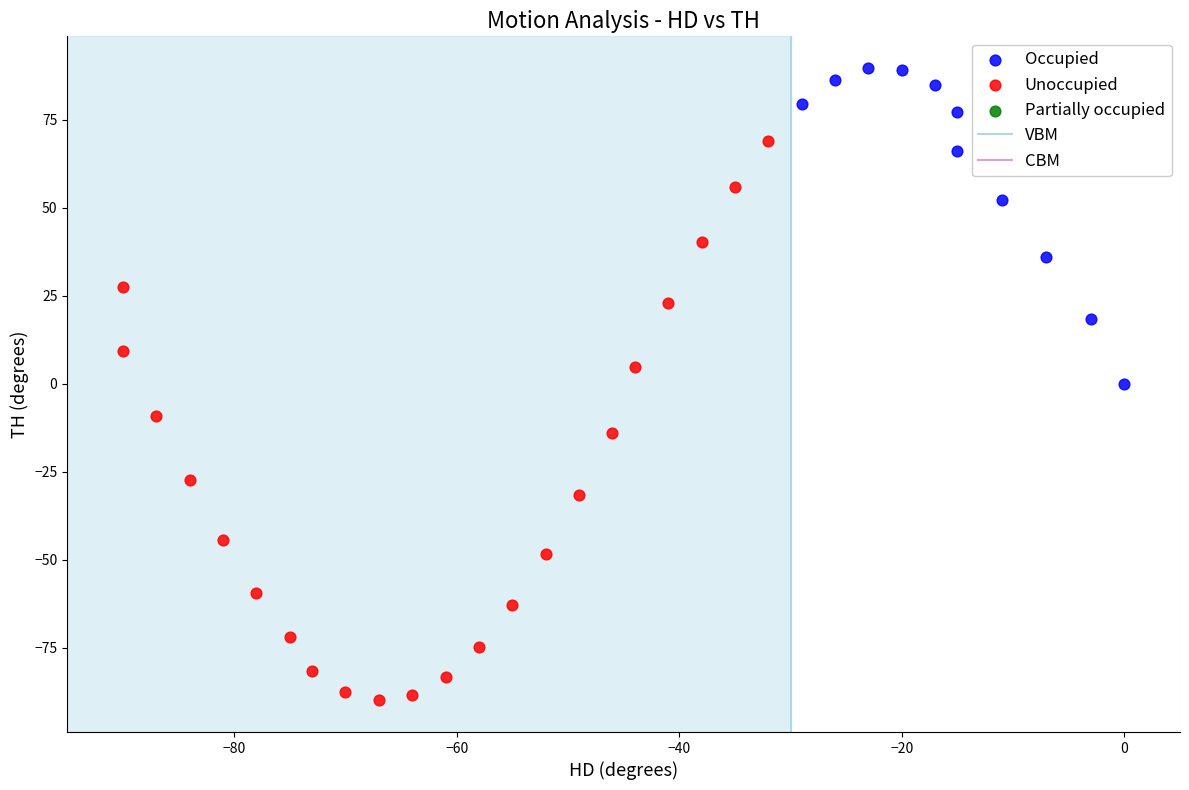

Which series has the largest Y range (max minus min)?

Unoccupied